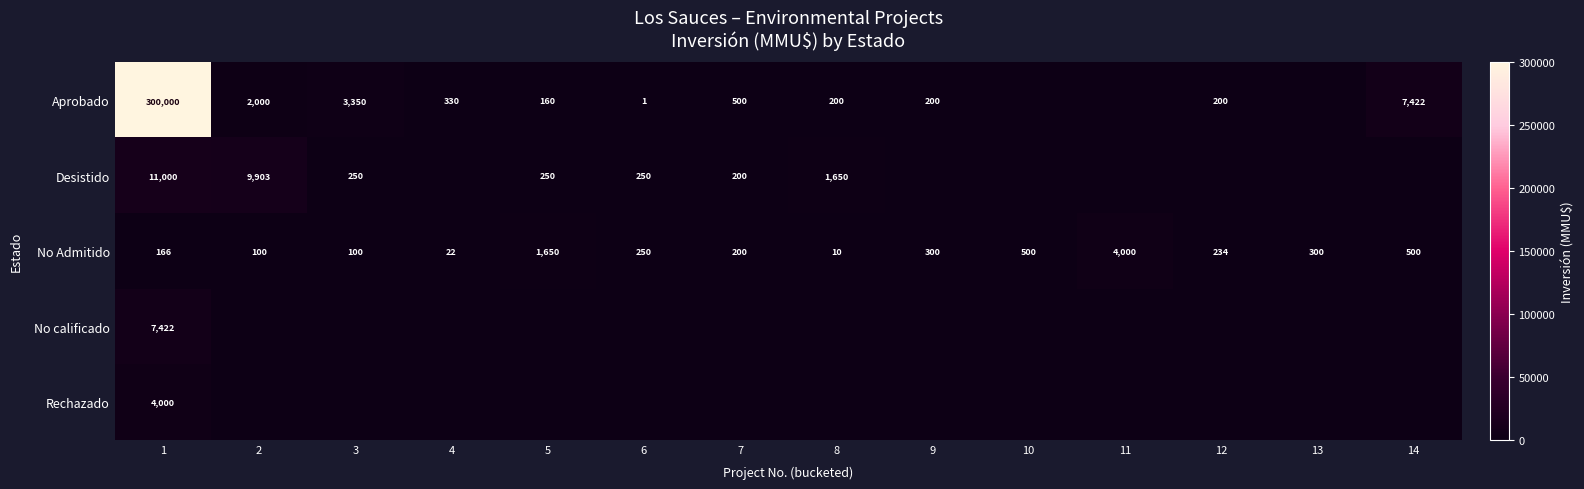

Is the value of Desistido at 5 greater than the value of No Admitido at 9?

No